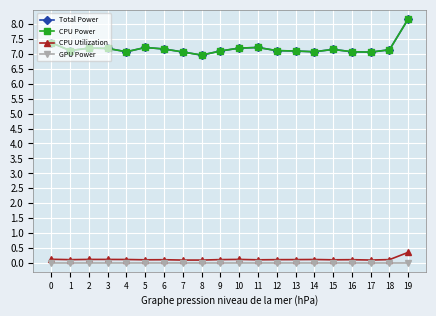

True or false: Total Power has more than 0 points higher than both neighbors.

True